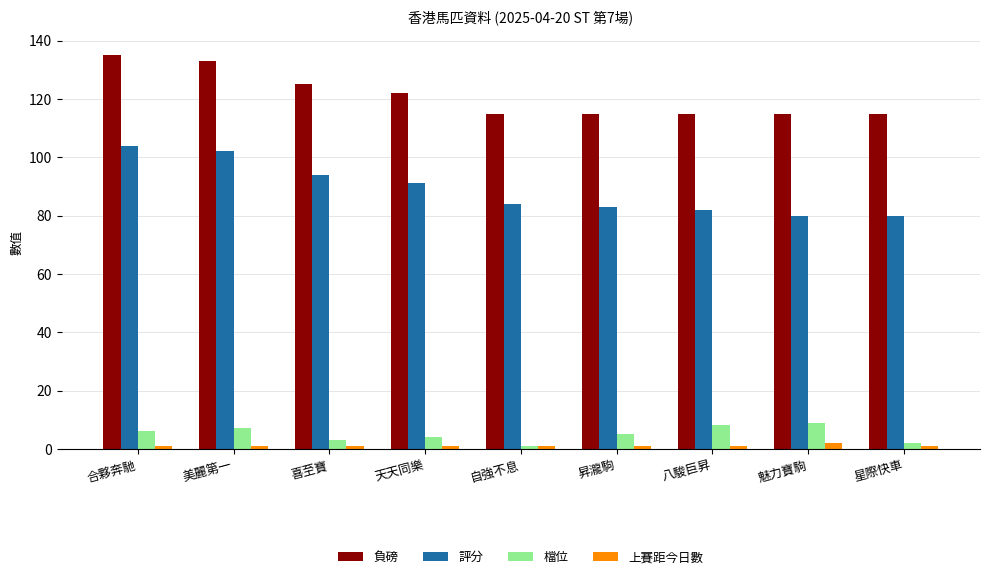

Where is 負磅 nearest to the value 125?

喜至寶